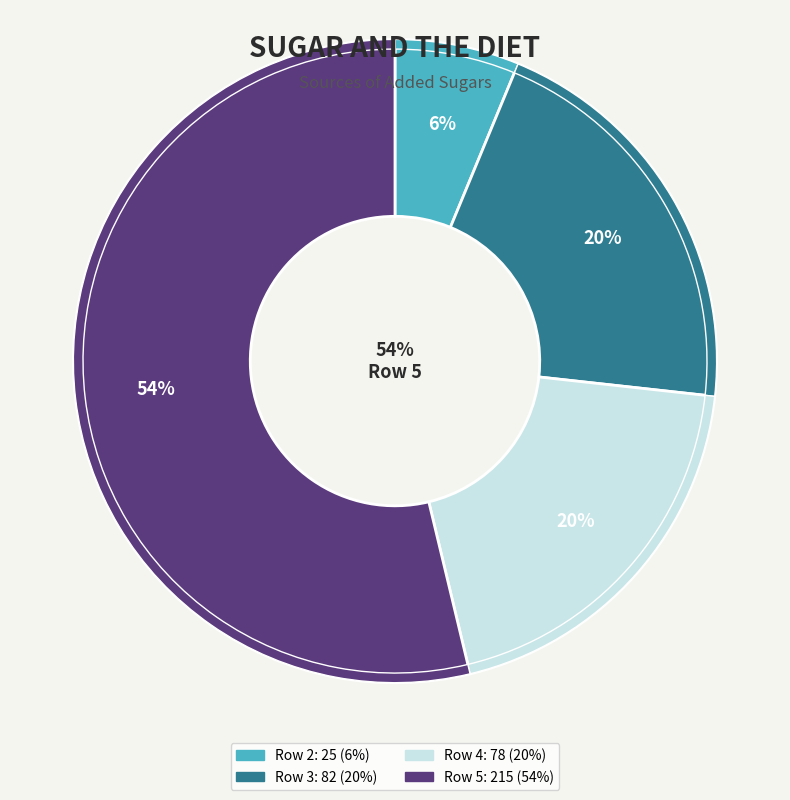

How many slices are in this pie chart?

4